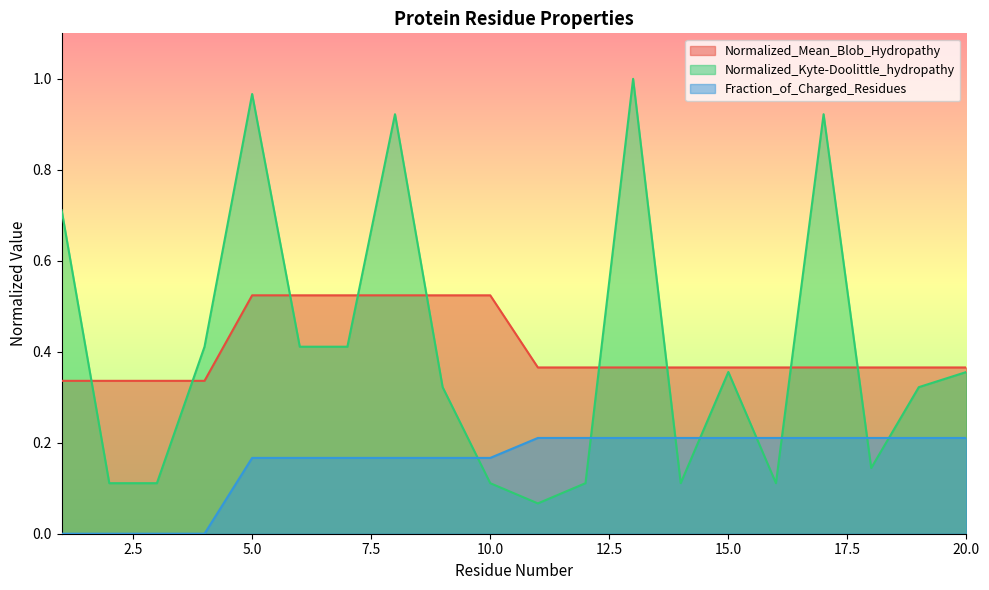

Reading left to right, extract all data points from this chart.

Normalized_Mean_Blob_Hydropathy: 0.3	0.3	0.3	0.3	0.5	0.5	0.5	0.5	0.5	0.5	0.4	0.4	0.4	0.4	0.4	0.4	0.4	0.4	0.4	0.4
Normalized_Kyte-Doolittle_hydropathy: 0.7	0.1	0.1	0.4	1.0	0.4	0.4	0.9	0.3	0.1	0.1	0.1	1.0	0.1	0.4	0.1	0.9	0.1	0.3	0.4
Fraction_of_Charged_Residues: 0.0	0.0	0.0	0.0	0.2	0.2	0.2	0.2	0.2	0.2	0.2	0.2	0.2	0.2	0.2	0.2	0.2	0.2	0.2	0.2